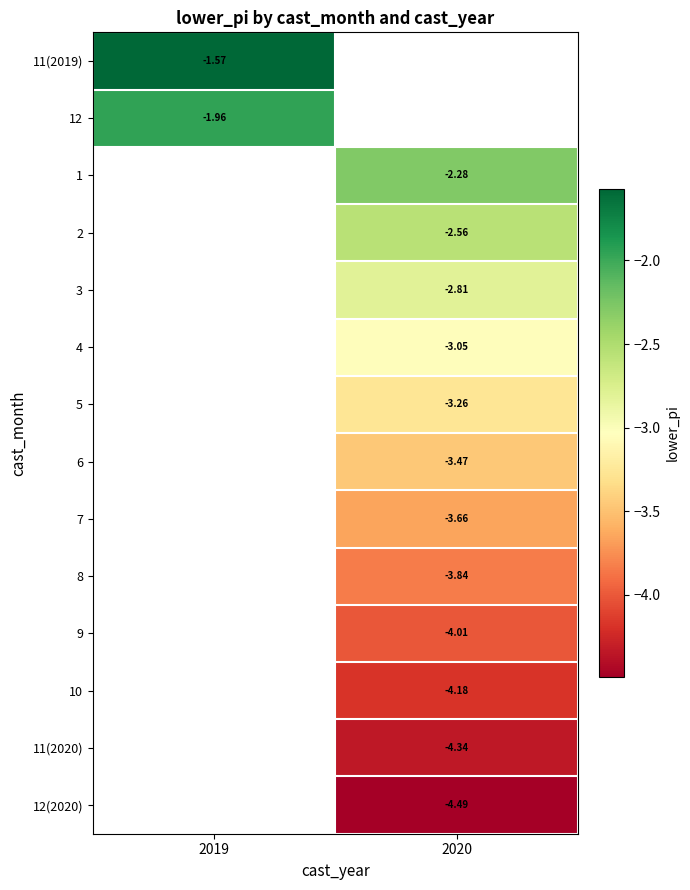

How many categories are shown in the chart?

2